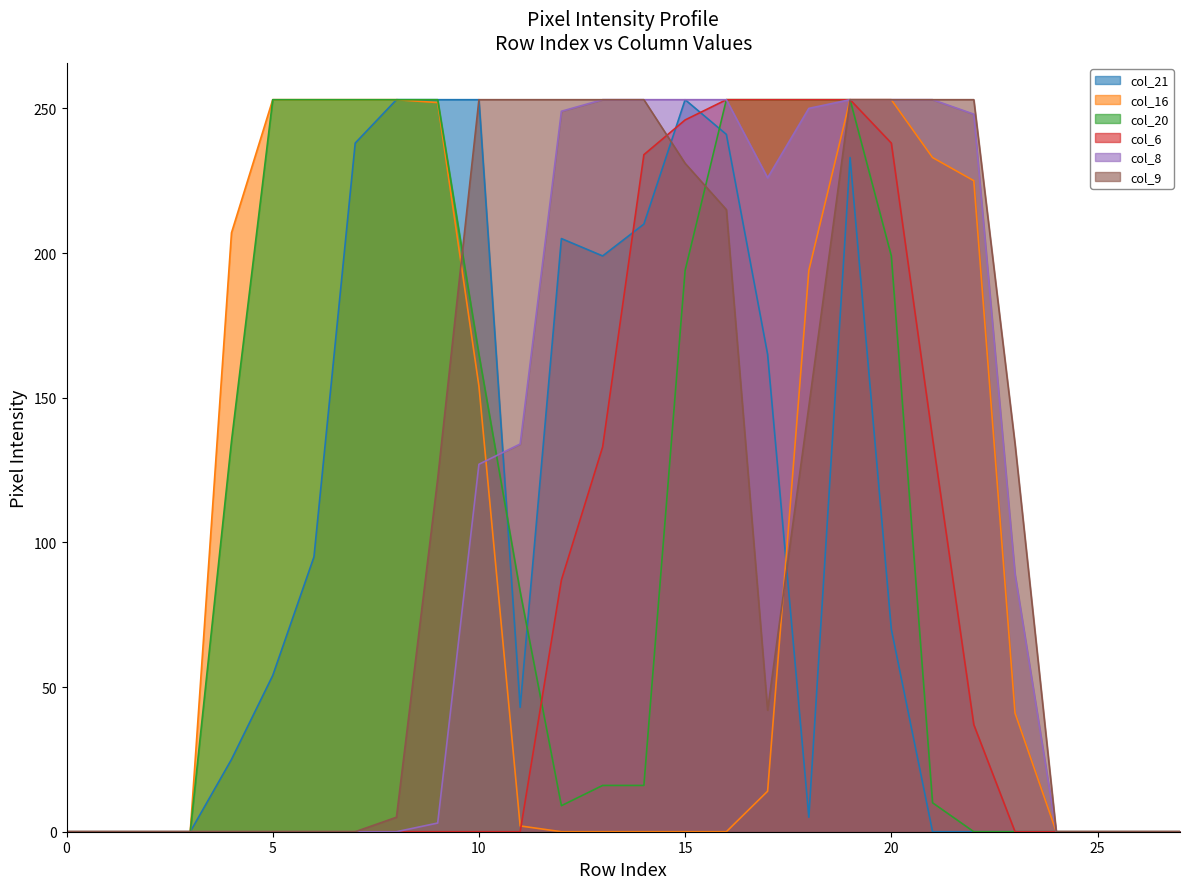

True or false: col_6 and col_20 intersect in this chart.

True